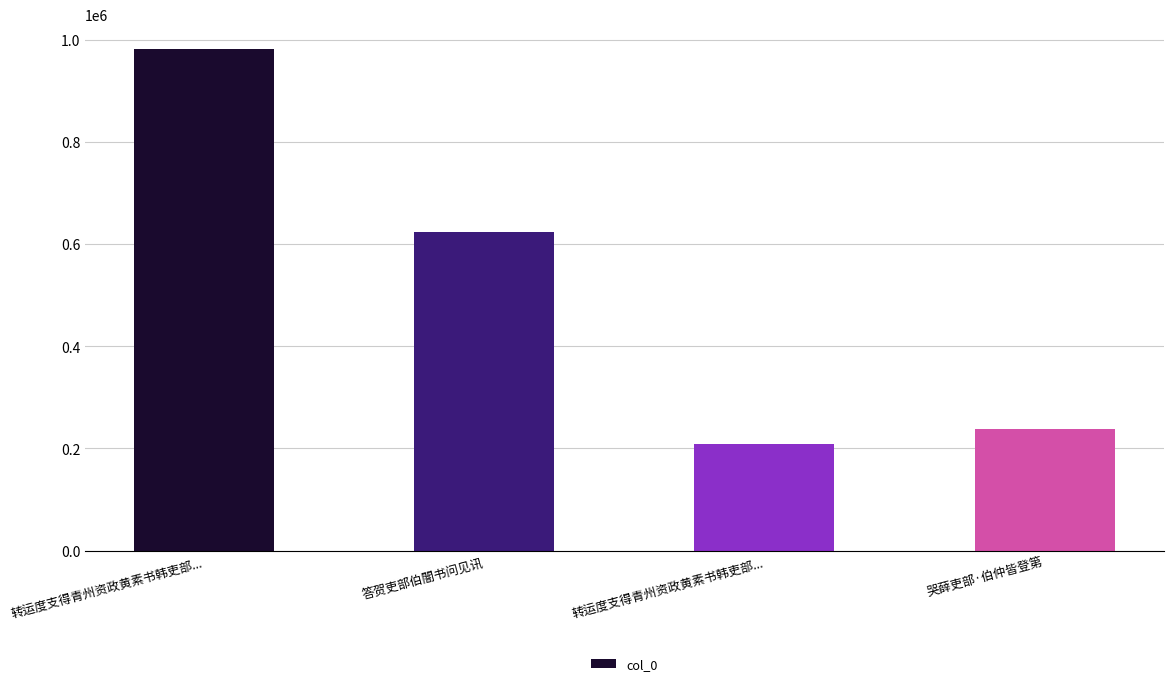

How many categories are shown in the chart?

4